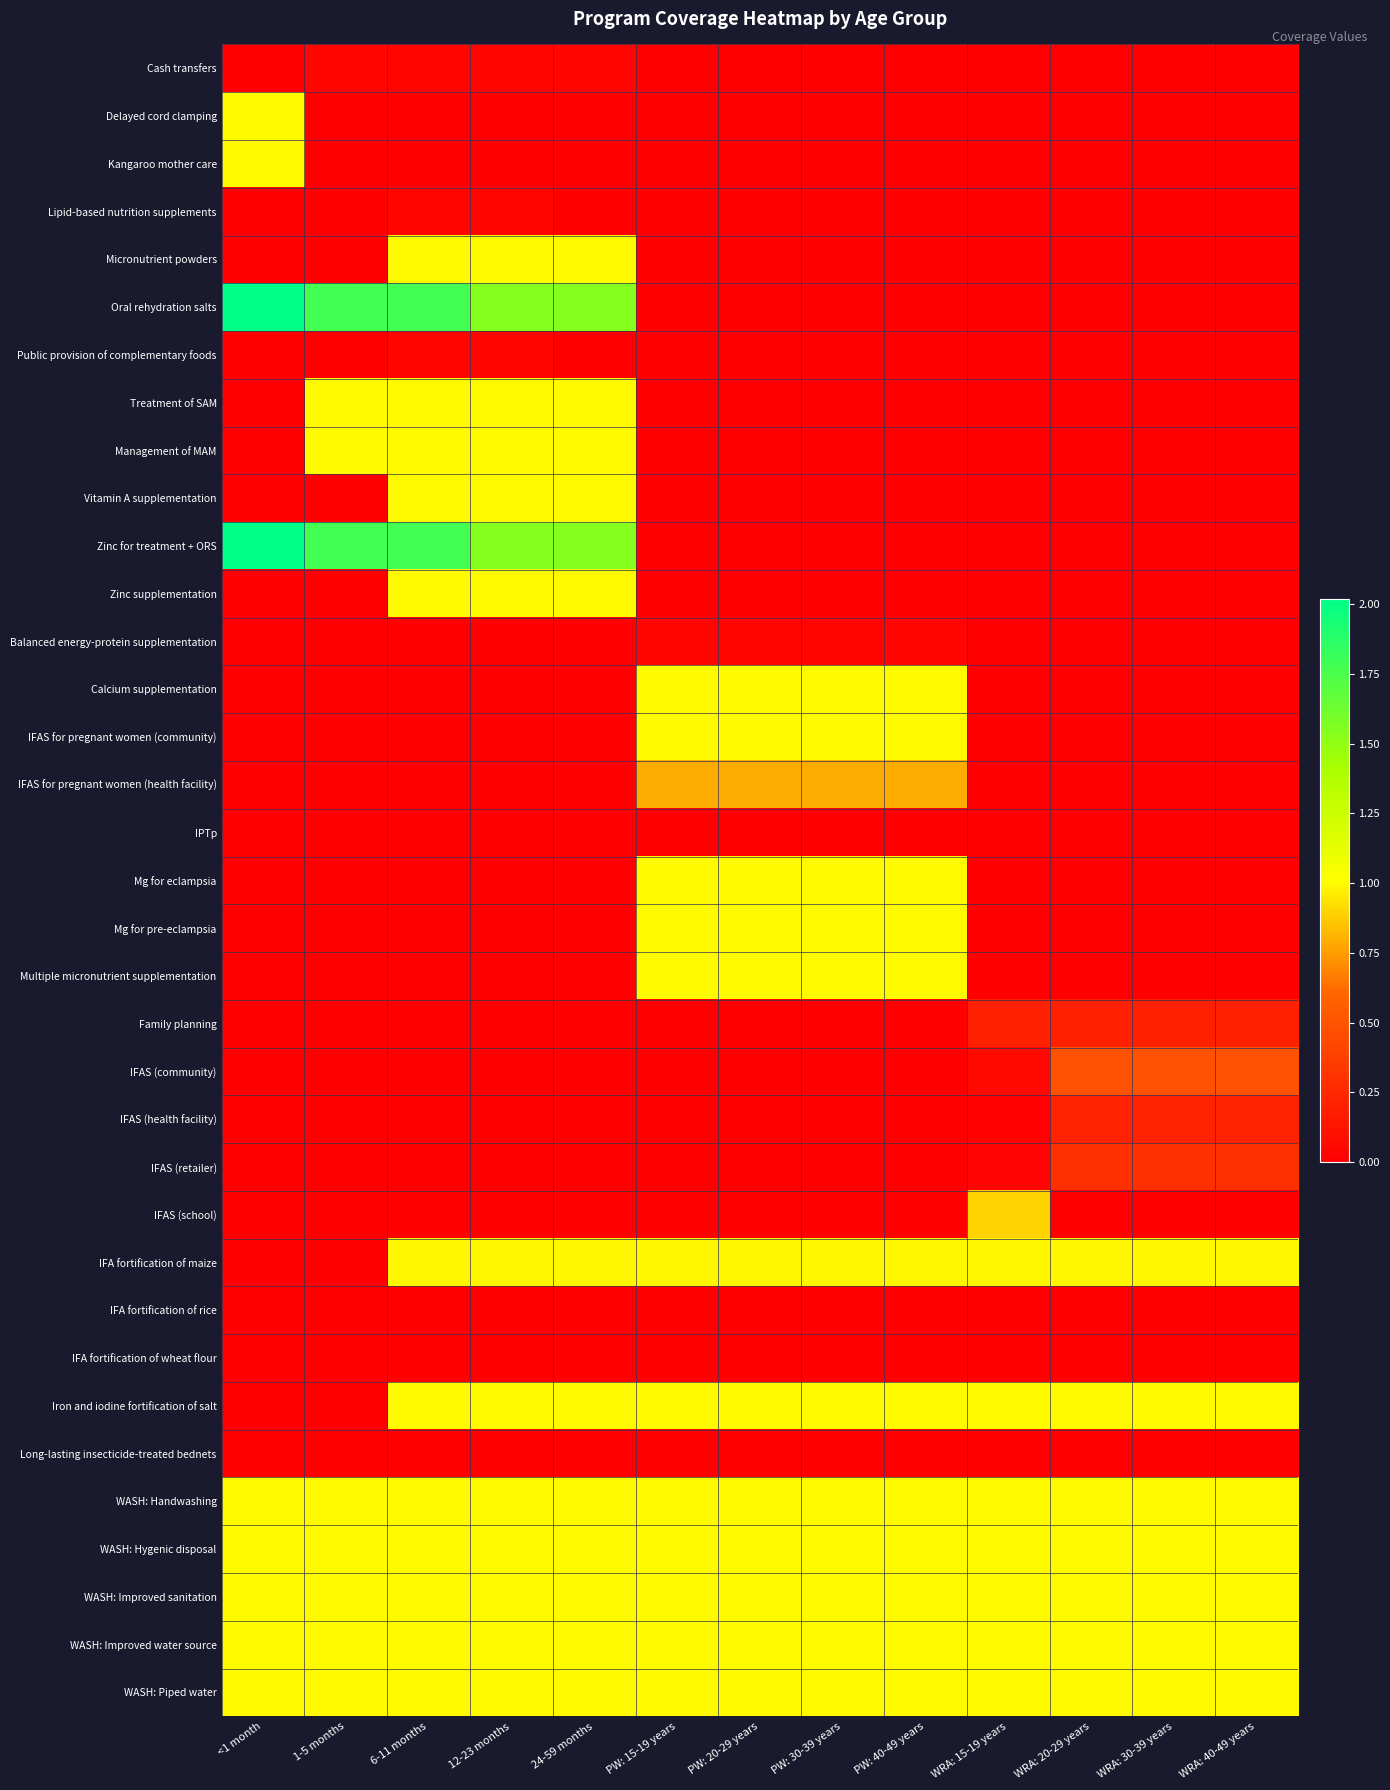

At 1-5 months, list the series in order from largest to smallest.

Oral rehydration salts, Zinc for treatment + ORS, Treatment of SAM, Management of MAM, WASH: Handwashing, WASH: Hygenic disposal, WASH: Improved sanitation, WASH: Improved water source, WASH: Piped water, Cash transfers, Long-lasting insecticide-treated bednets, Delayed cord clamping, Kangaroo mother care, Lipid-based nutrition supplements, Micronutrient powders, Public provision of complementary foods, Vitamin A supplementation, Zinc supplementation, Balanced energy-protein supplementation, Calcium supplementation, IFAS for pregnant women (community), IFAS for pregnant women (health facility), IPTp, Mg for eclampsia, Mg for pre-eclampsia, Multiple micronutrient supplementation, Family planning, IFAS (community), IFAS (health facility), IFAS (retailer), IFAS (school), IFA fortification of maize, IFA fortification of rice, IFA fortification of wheat flour, Iron and iodine fortification of salt